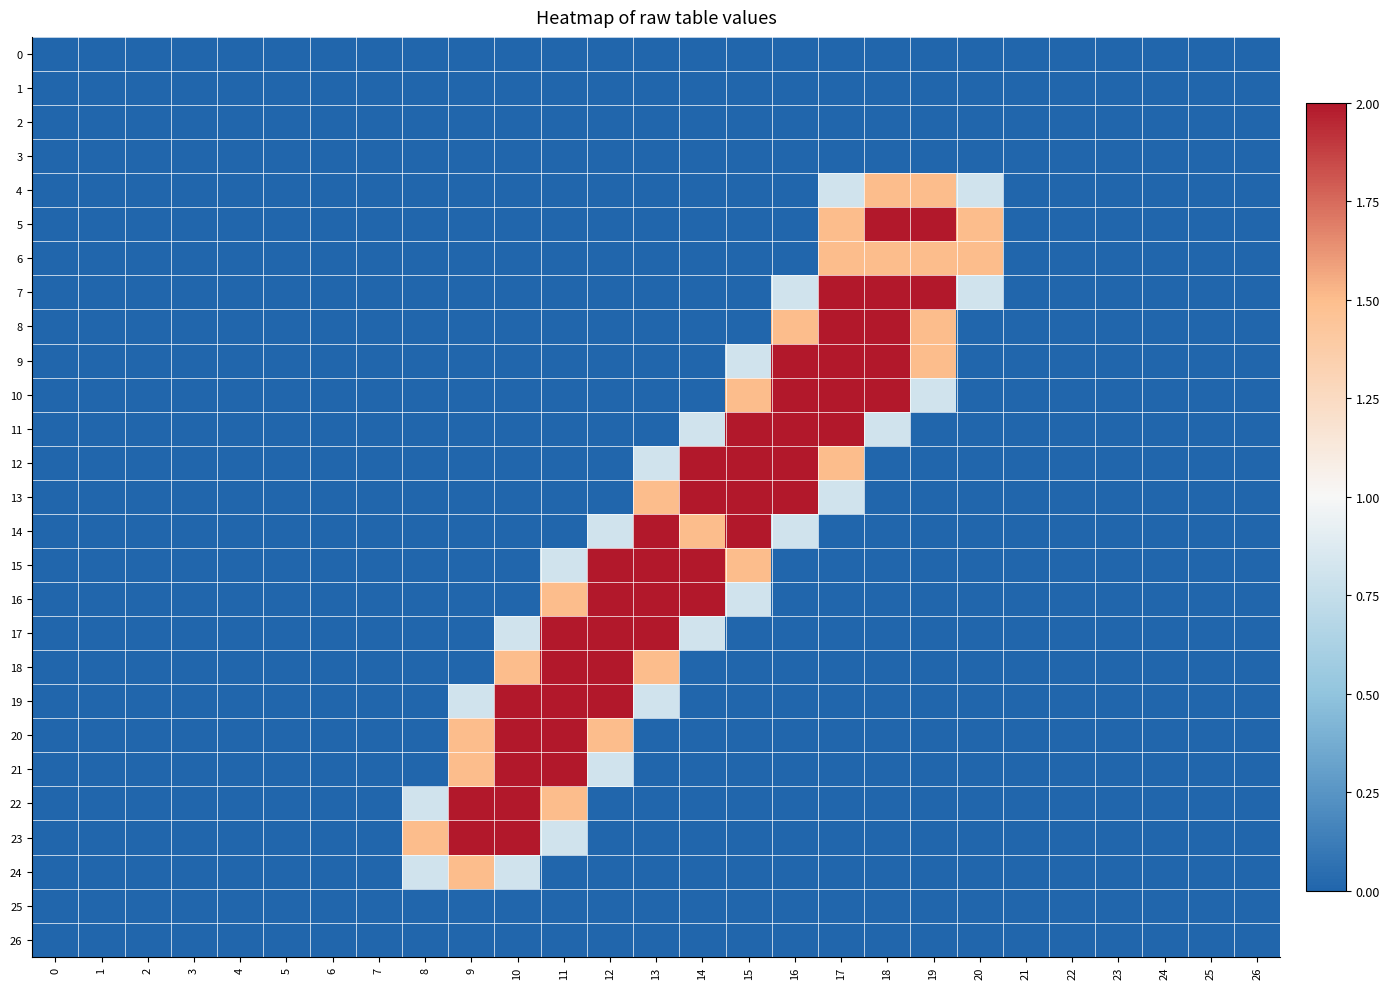

Which series has the largest total across all categories?

9